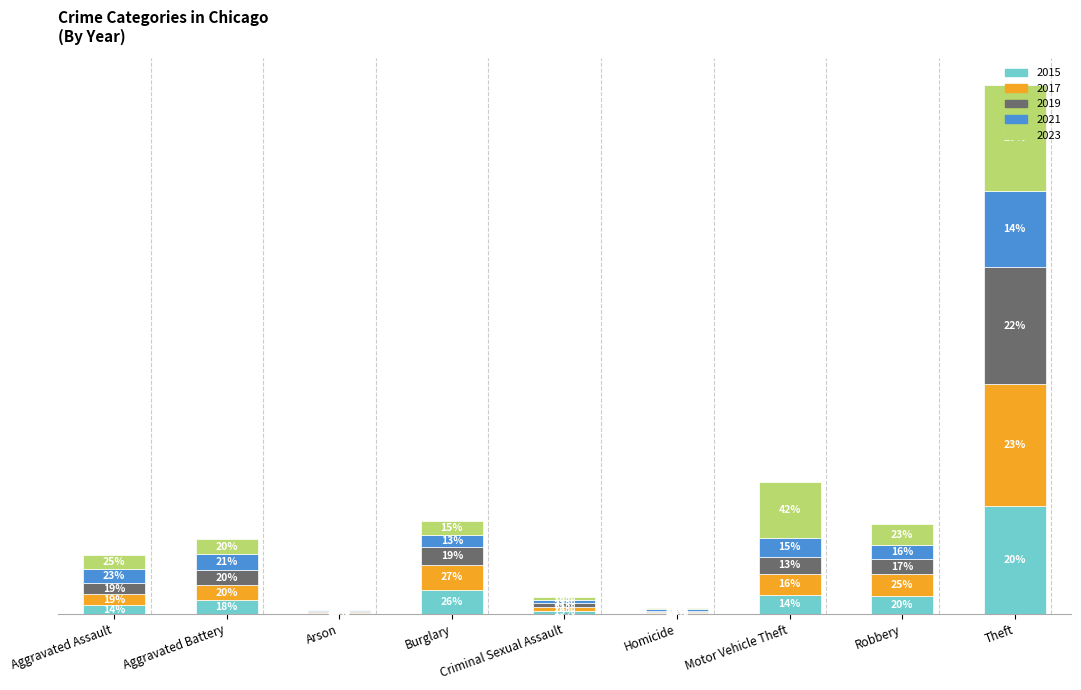

Are the bars grouped side by side (vs. stacked)?

No